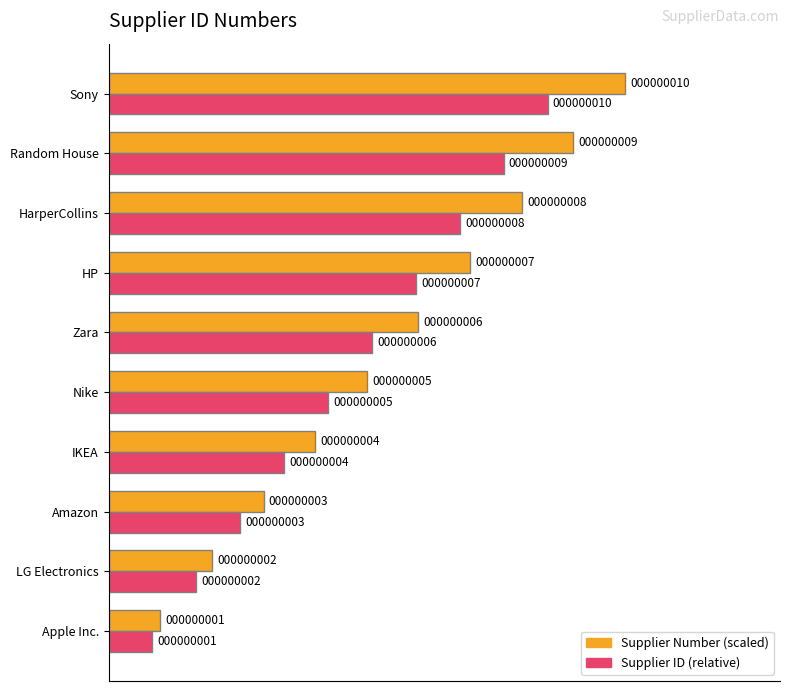

What are all the series names shown in the legend?

Supplier Number (scaled), Supplier ID (relative)